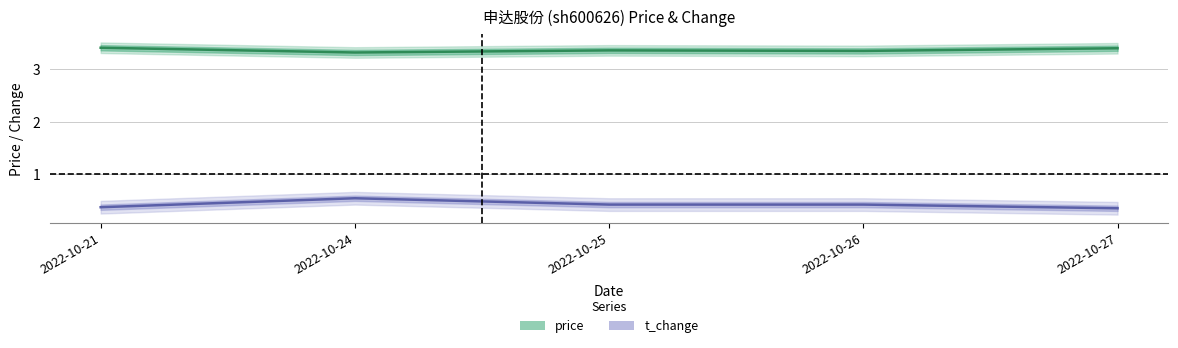

The price series shows 5.6 at 2022-10-21. True or false?

False